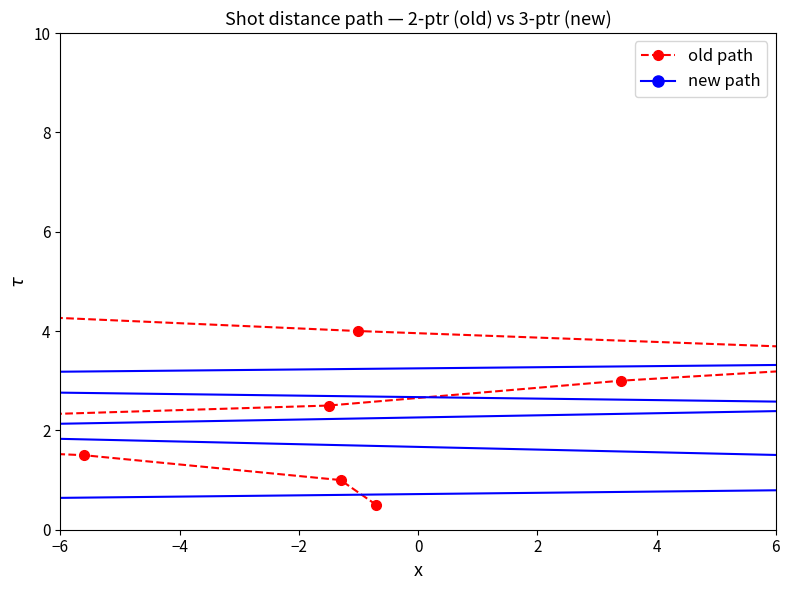

The new path series shows 4.6 at 6. True or false?

False